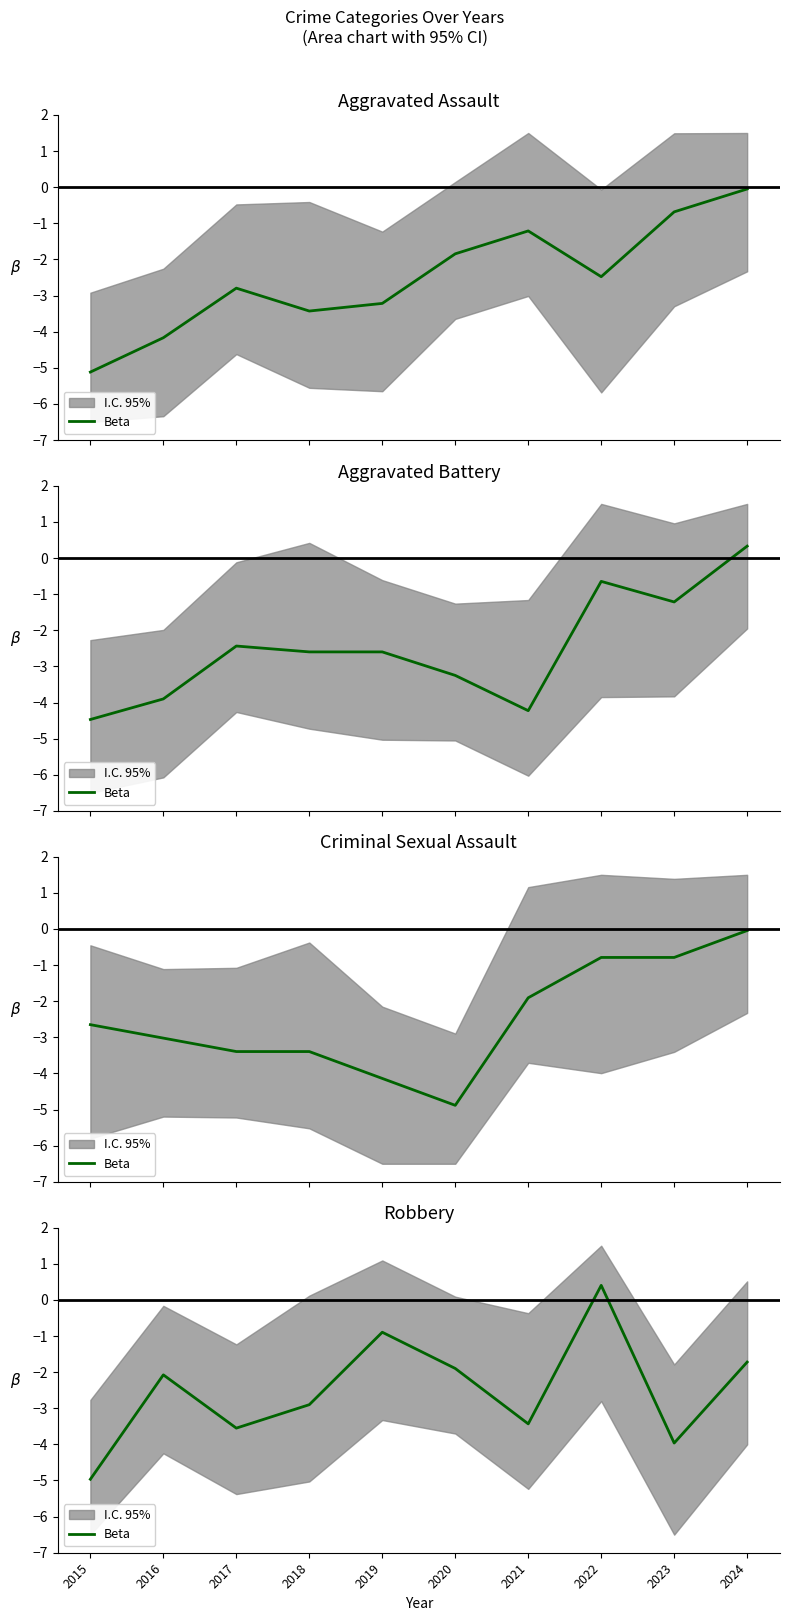

List the labels in order of value, smallest first.

2015, 2023, 2017, 2021, 2018, 2016, 2020, 2024, 2019, 2022